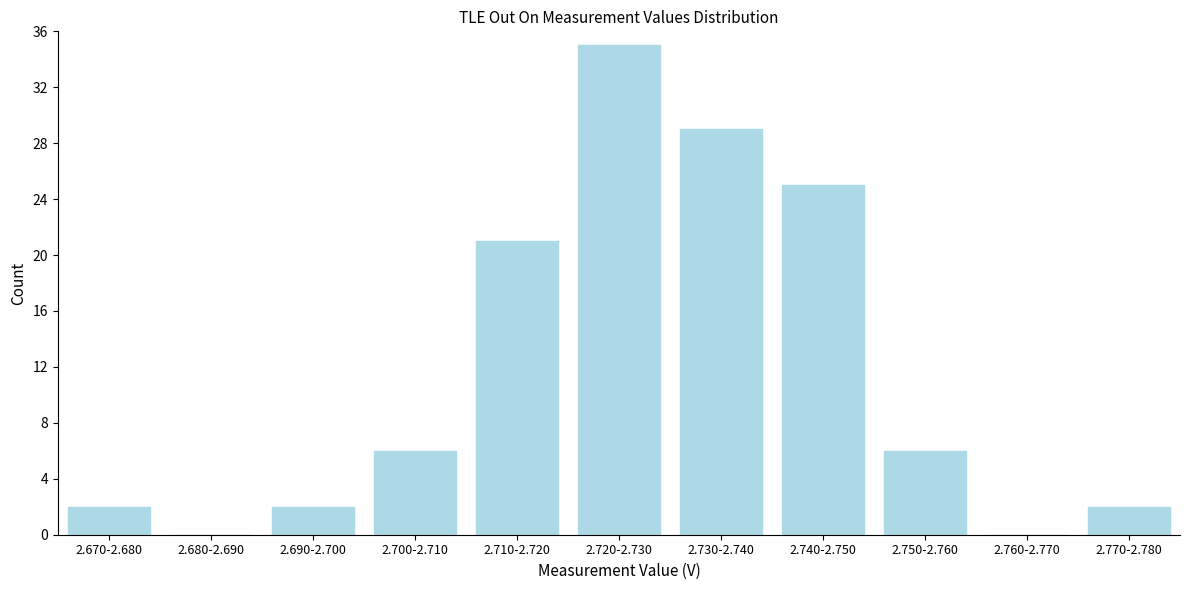

Reading left to right, extract all data points from this chart.

2.670-2.680=2	2.680-2.690=0	2.690-2.700=2	2.700-2.710=6	2.710-2.720=21	2.720-2.730=35	2.730-2.740=29	2.740-2.750=25	2.750-2.760=6	2.760-2.770=0	2.770-2.780=2